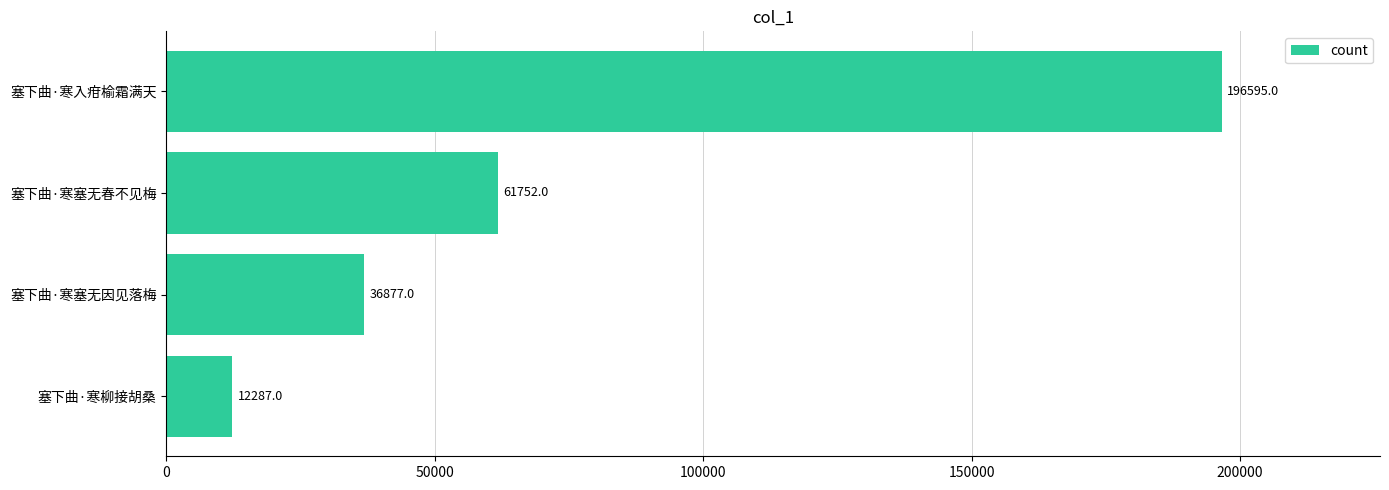

True or false: the data shows 196595 at 塞下曲·寒入疳榆霜满天.

True